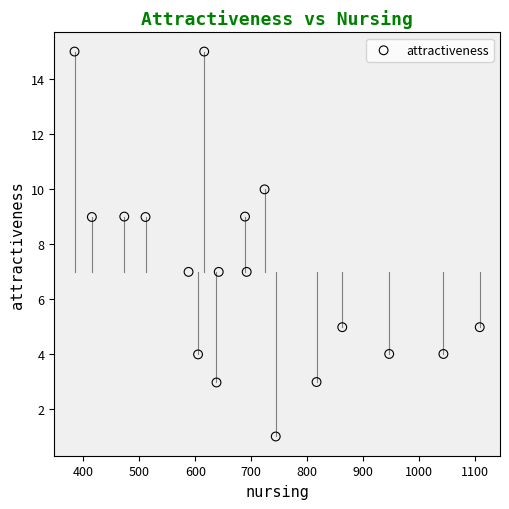

What is the range of Y values (max minus min)?

14.0